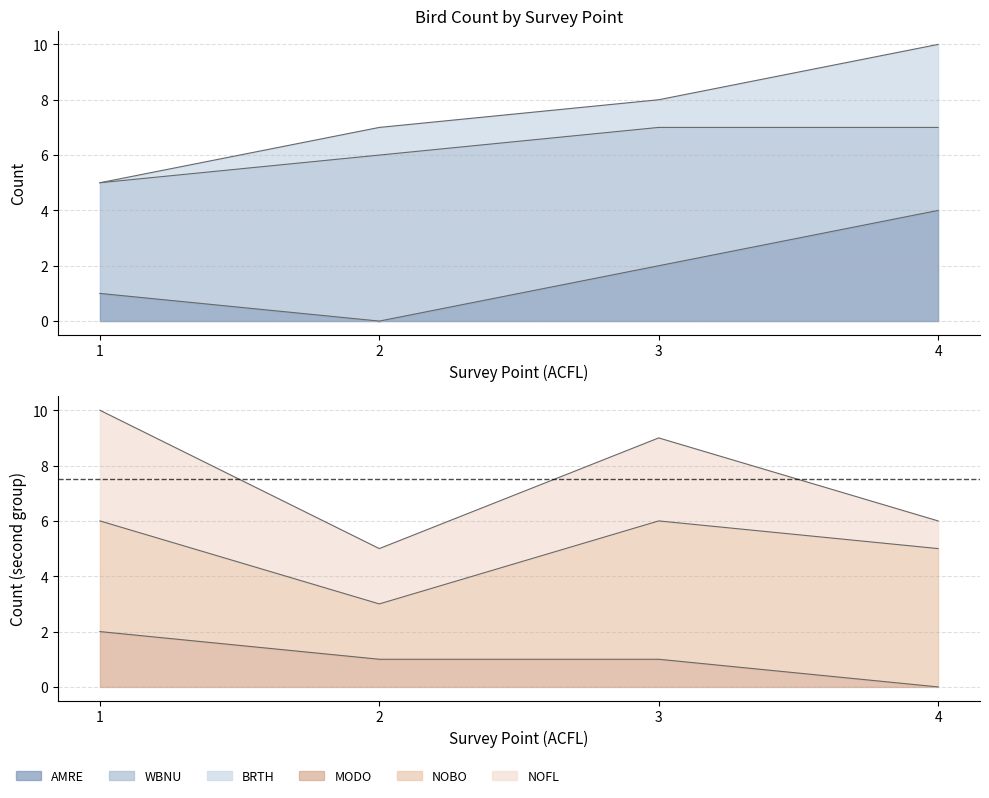

Is it true that MODO equals 2 at 1?

True